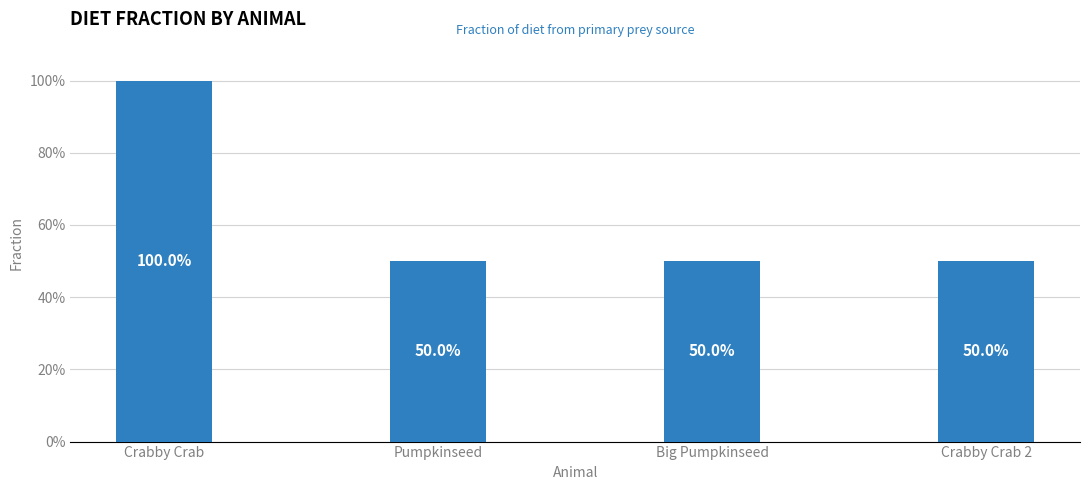

How many bars are there in total?

4